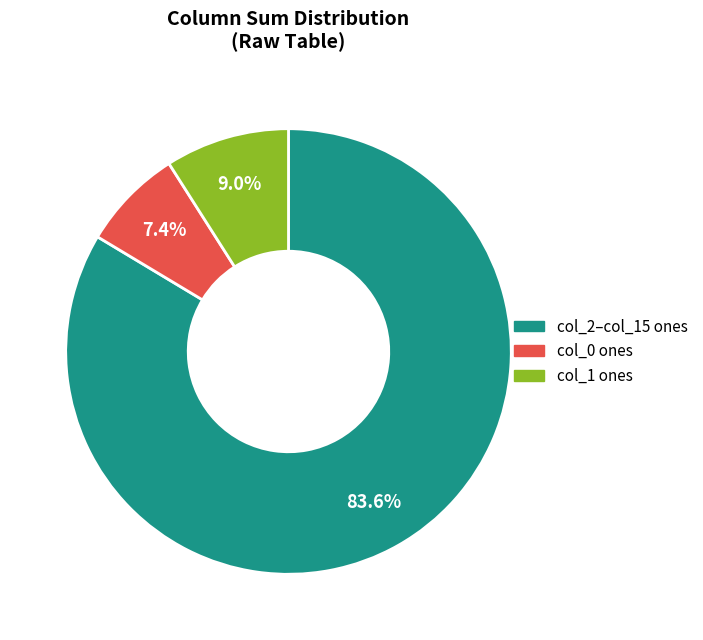

Which category has the biggest portion of the pie?

col_2–col_15 ones